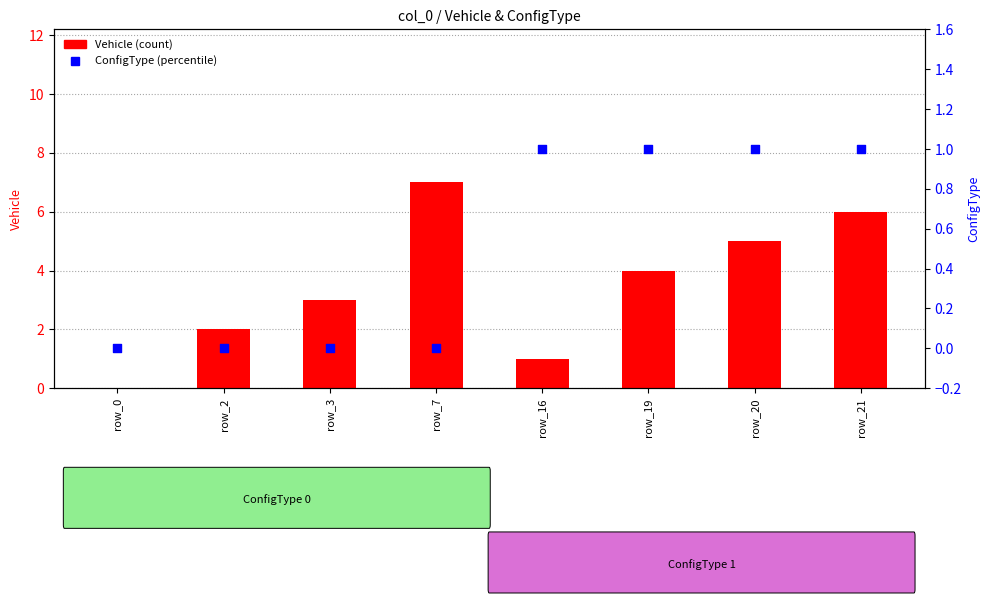

Which series contains the highest Y value?

Vehicle